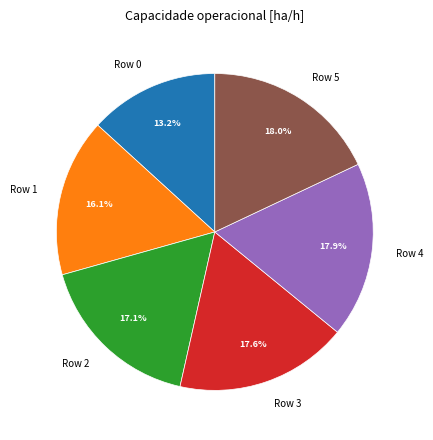

How much of the chart is everything except Row 1?

83.9%